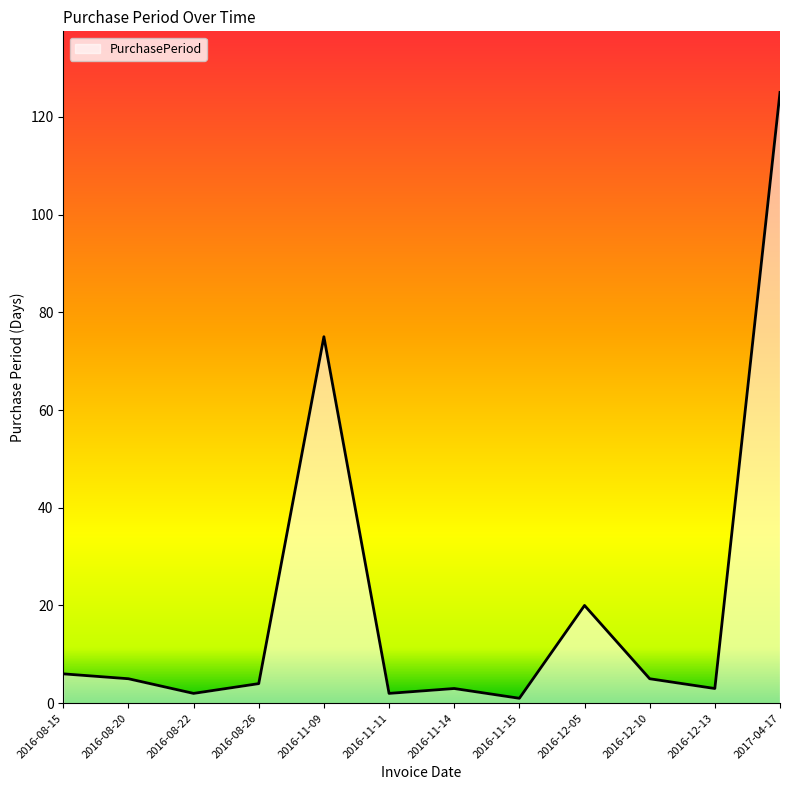

What position from the right is 2016-11-14?

6